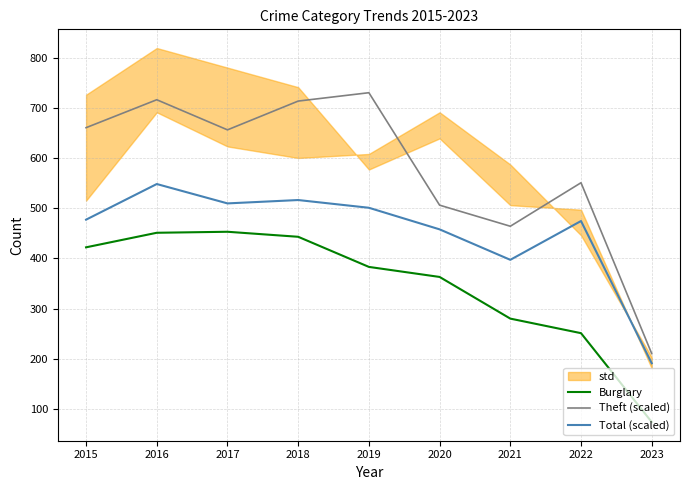

What is the difference between the highest and lowest values at 2015?

238.3